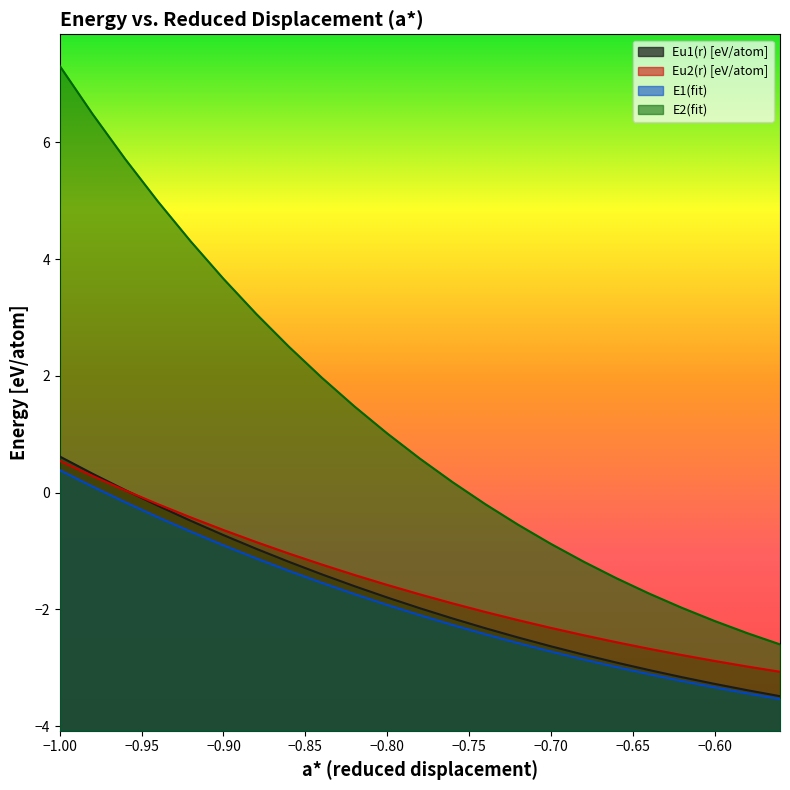

At how many categories does at least one series exceed 4?

5